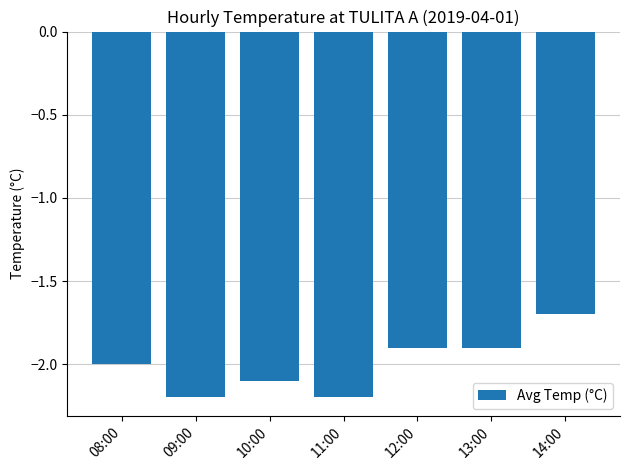

What is the maximum value shown in the chart?

-1.7